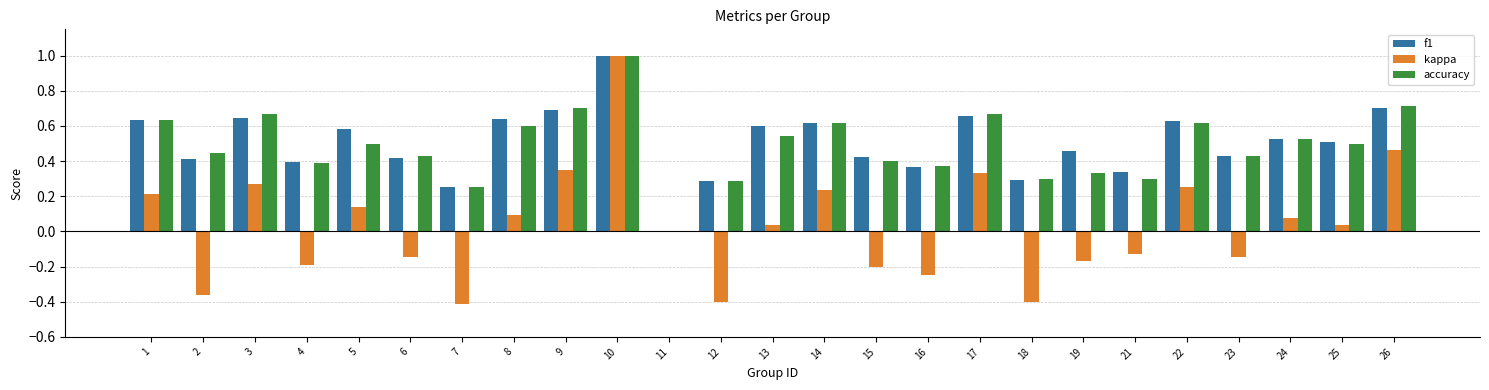

Between 6 and 12, which series saw the biggest shift?

kappa